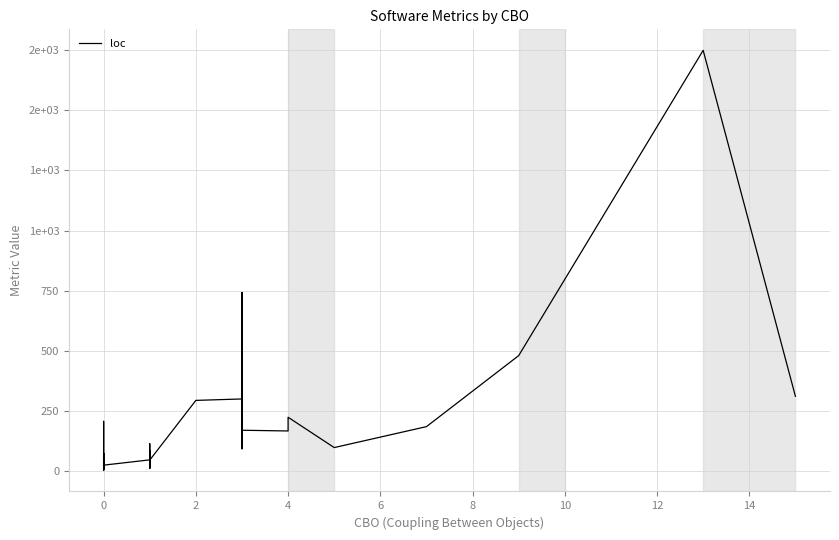

How many values are below 67?

20